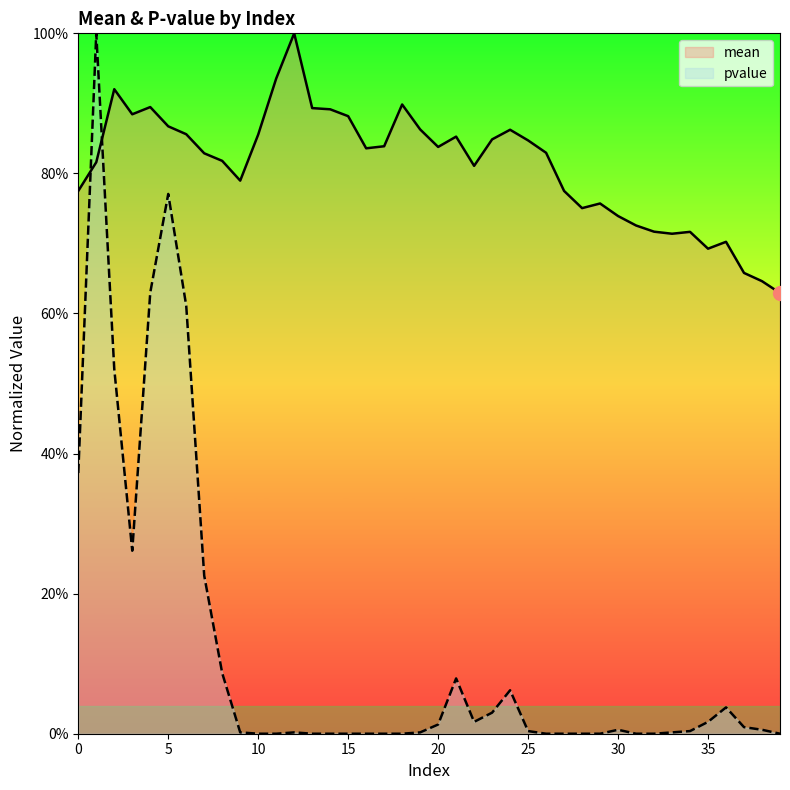

Which series has the largest range (max minus min)?

pvalue